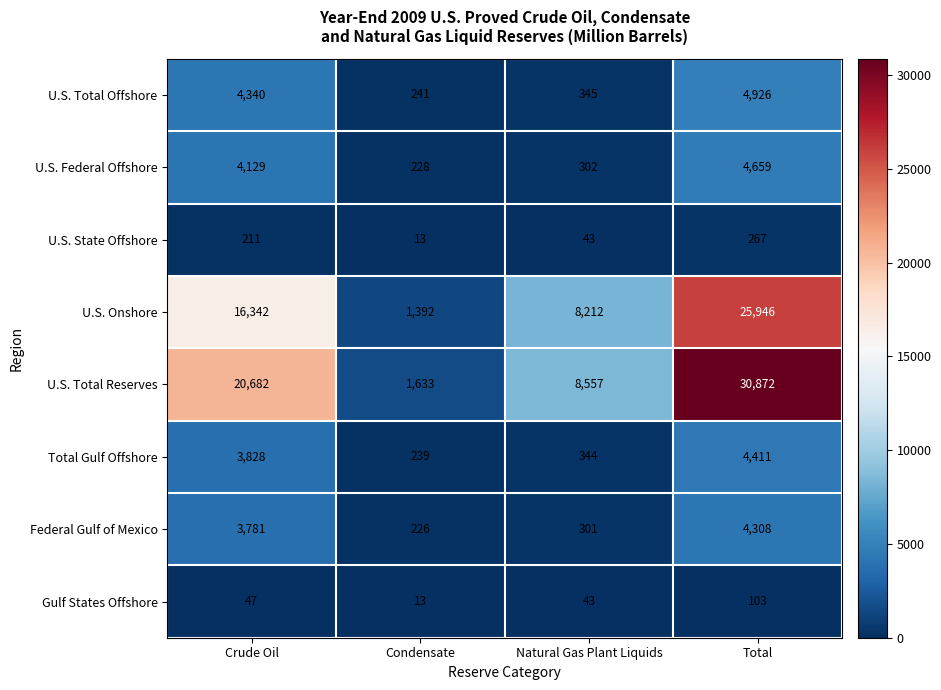

Read the U.S. Federal Offshore value at Condensate, to the nearest 10.

230